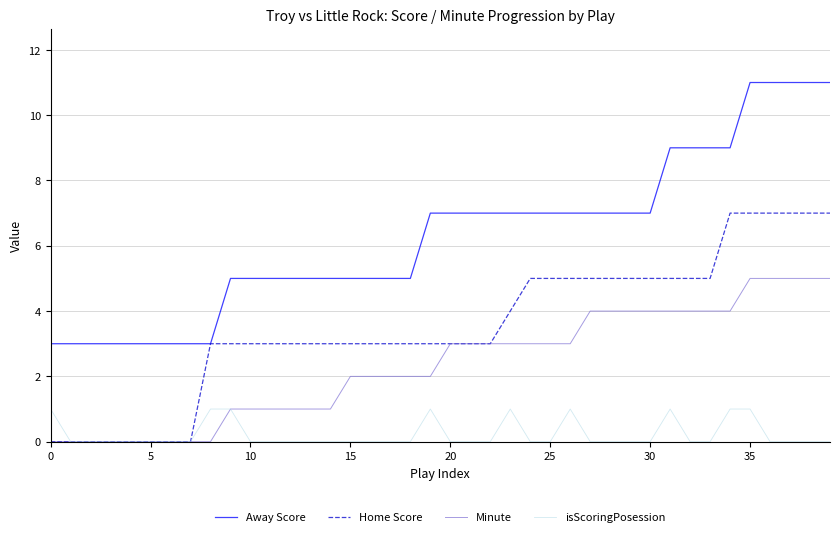

Rank the series by their average value, from lowest to highest.

isScoringPosession, Minute, Home Score, Away Score